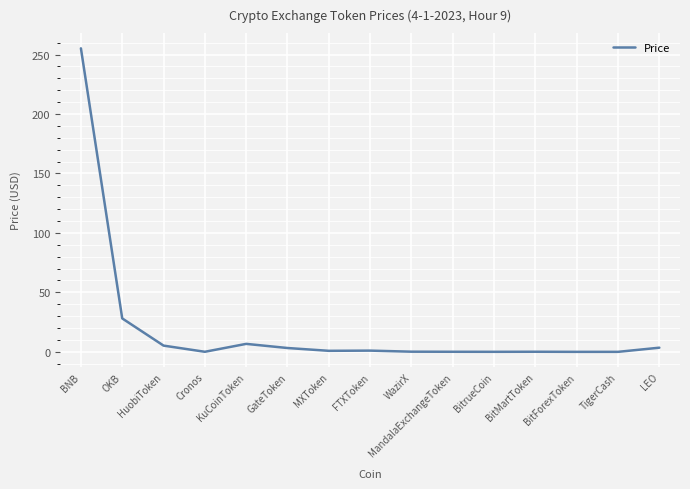

The chart shows a value of 0.0 at BitrueCoin. True or false?

True